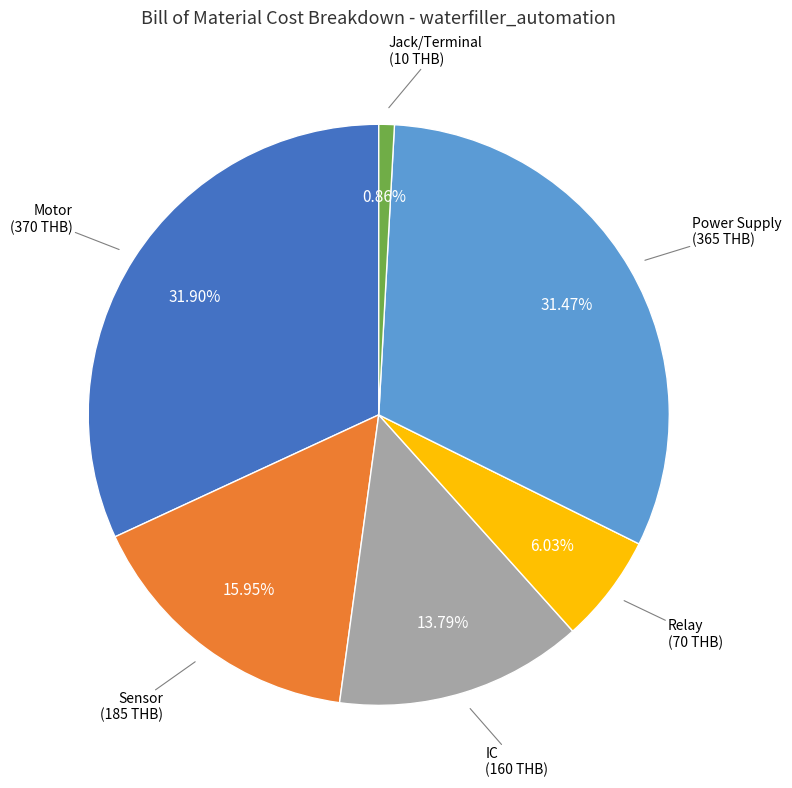

To the nearest percent, what is the average slice percentage?

17%